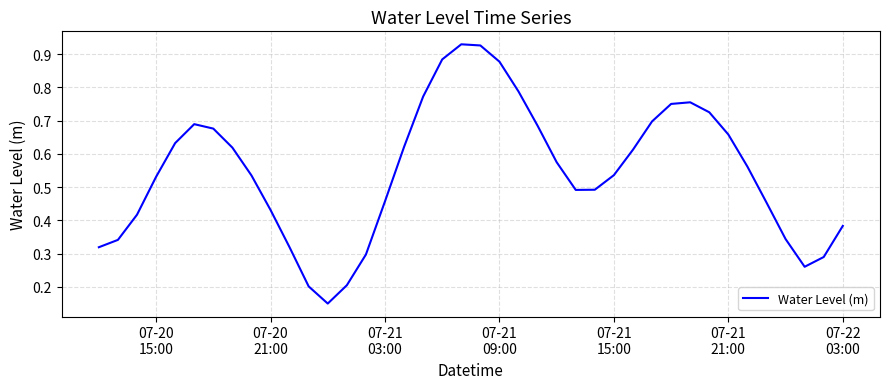

How many lines are shown in the chart?

1